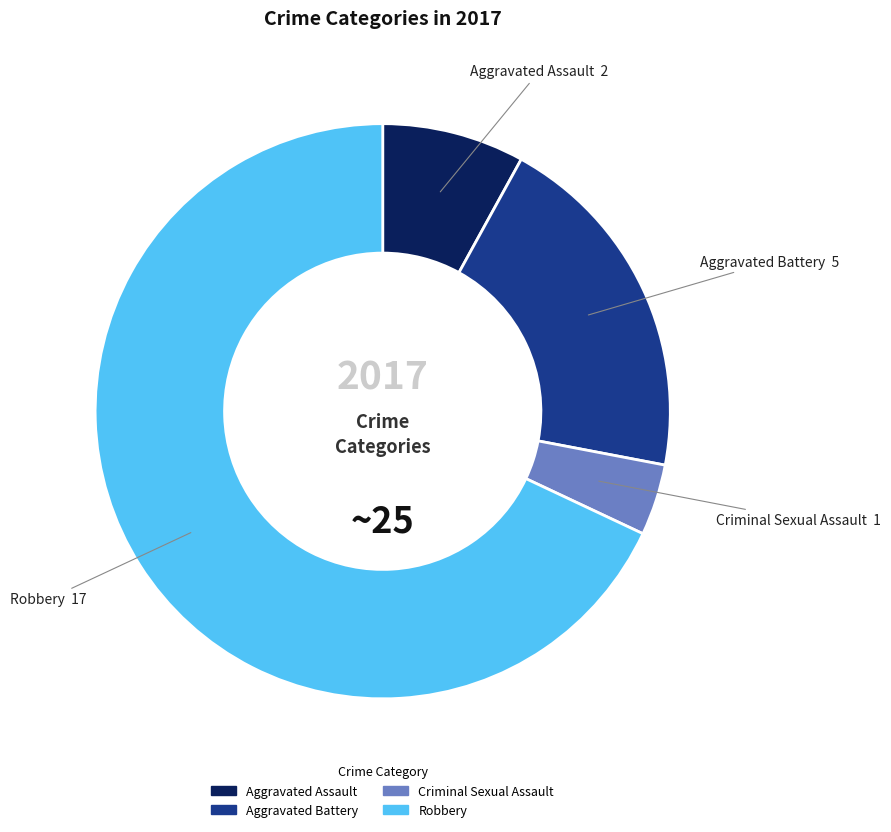

What is the ratio of the value at Aggravated Battery to the value at Robbery?

0.3